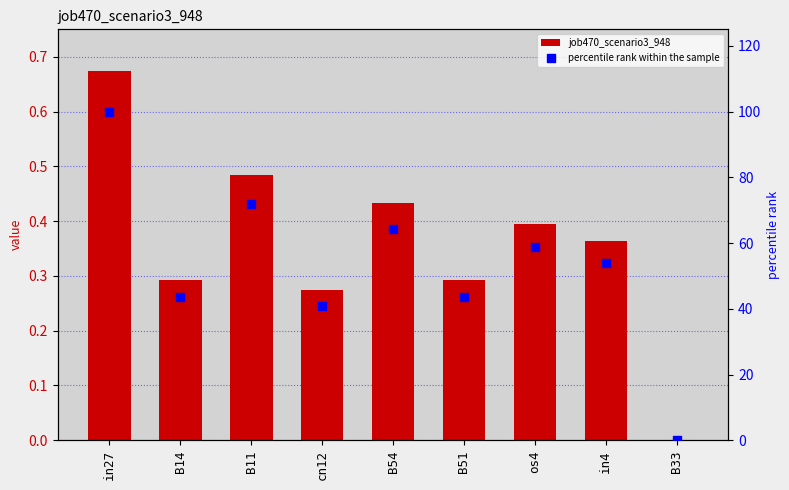

Which series contains the lowest Y value?

job470_scenario3_948